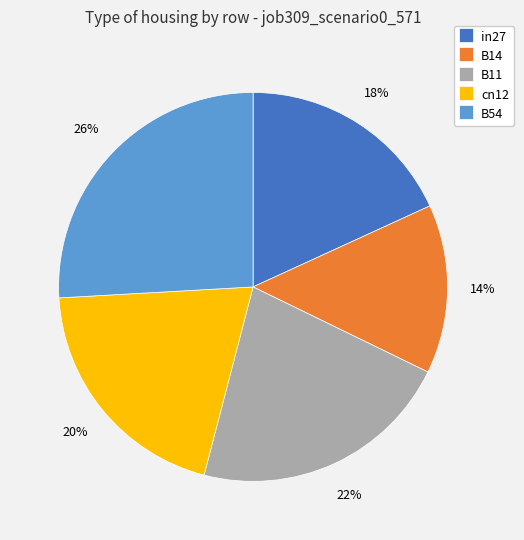

Is it true that in27 is 29% of the pie?

False